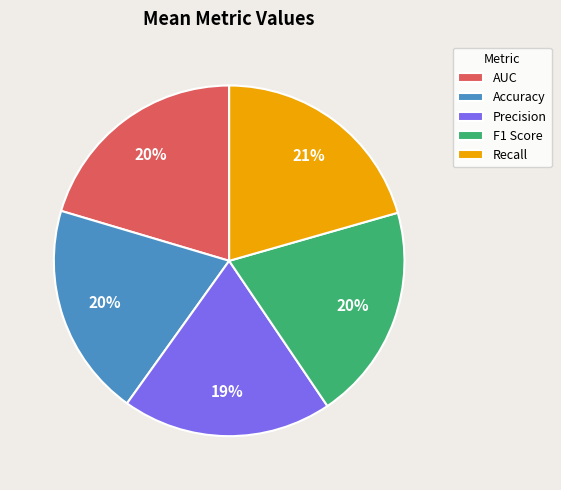

How many slices are in this pie chart?

5